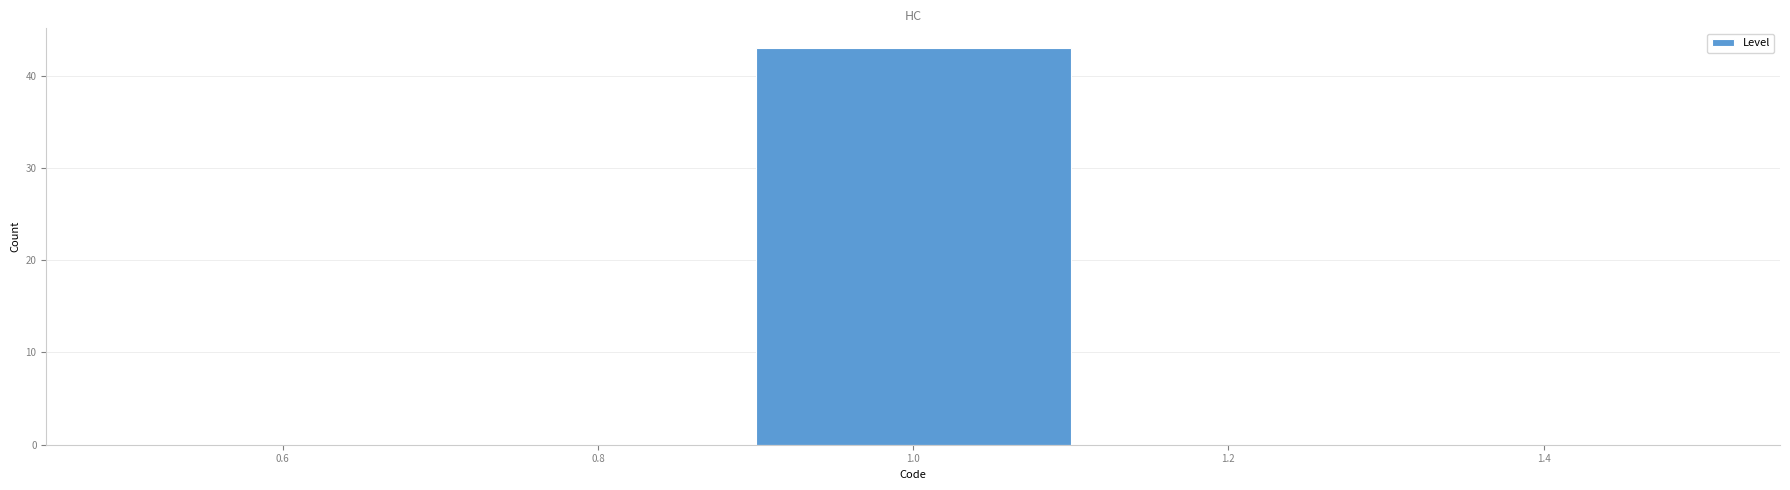

Reading left to right, list every bar in this chart as the range it spans on the x-axis followed by its height. The values are not printed on the chart, so give them approximately, as read against the axis.

0.5 to 0.7: 0
0.7 to 0.9: 0
0.9 to 1.1: 43
1.1 to 1.3: 0
1.3 to 1.5: 0